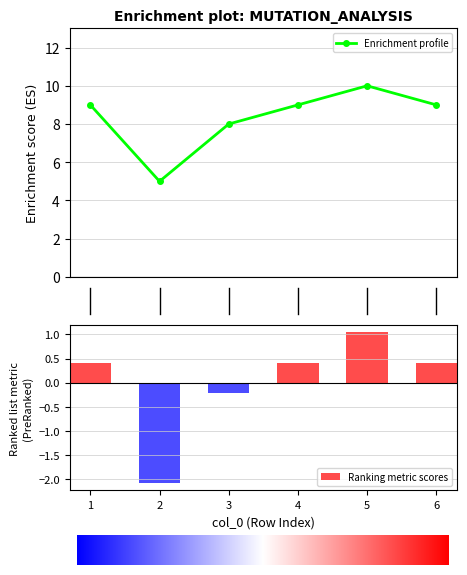

At how many categories does at least one series exceed 2?

6